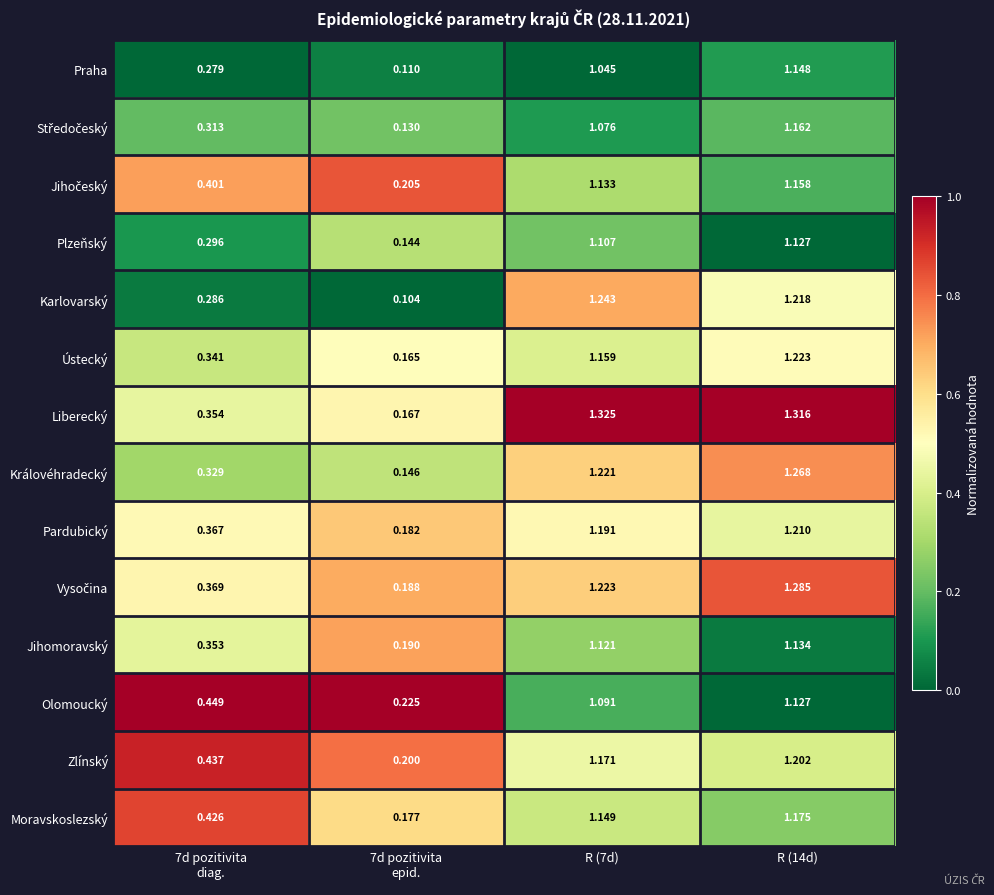

Which series has the largest total across all categories?

Liberecký